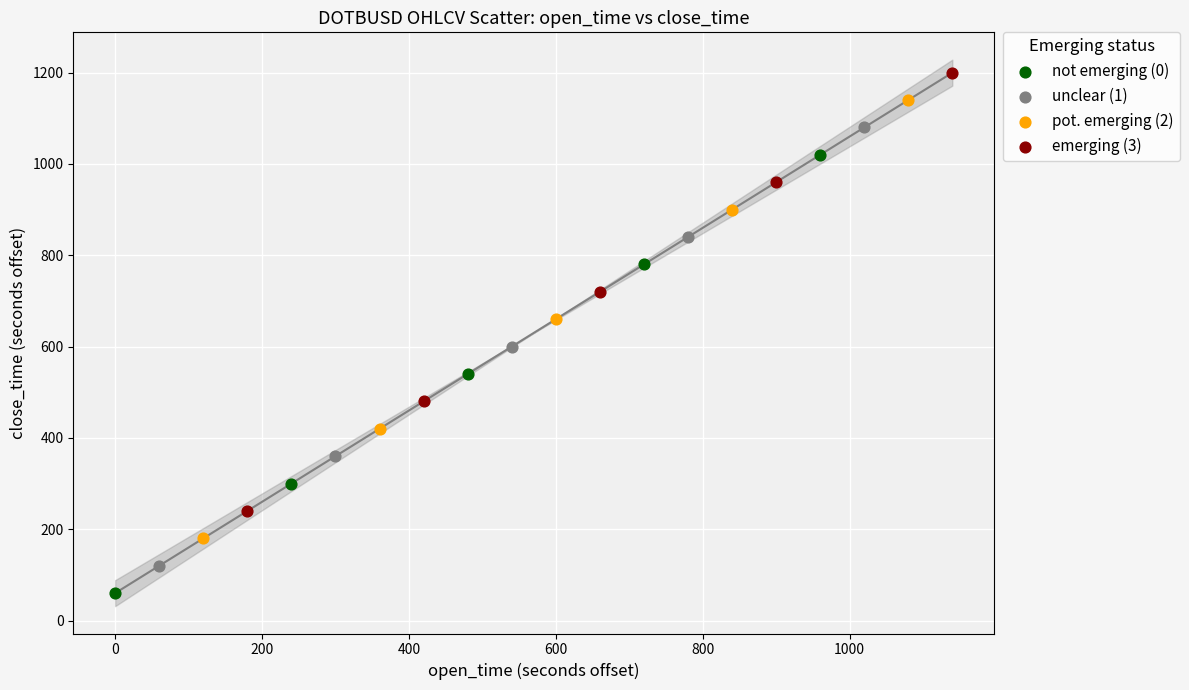

Which series contains the lowest Y value?

not emerging (0)